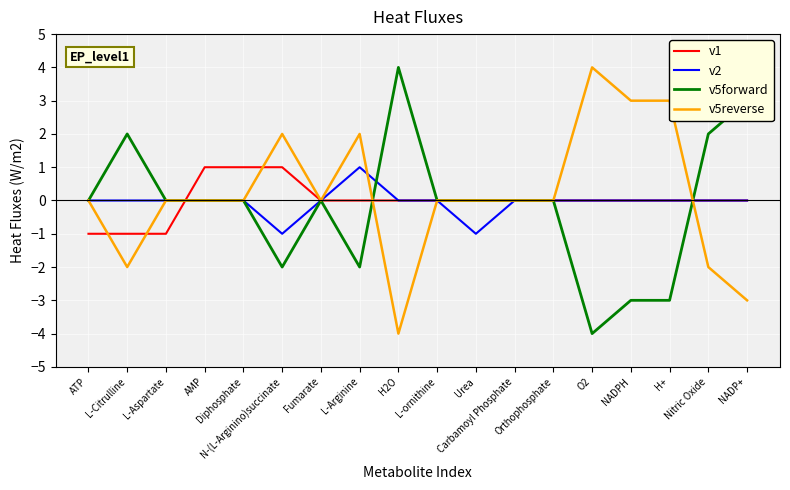

At how many categories does at least one series exceed -3?

18